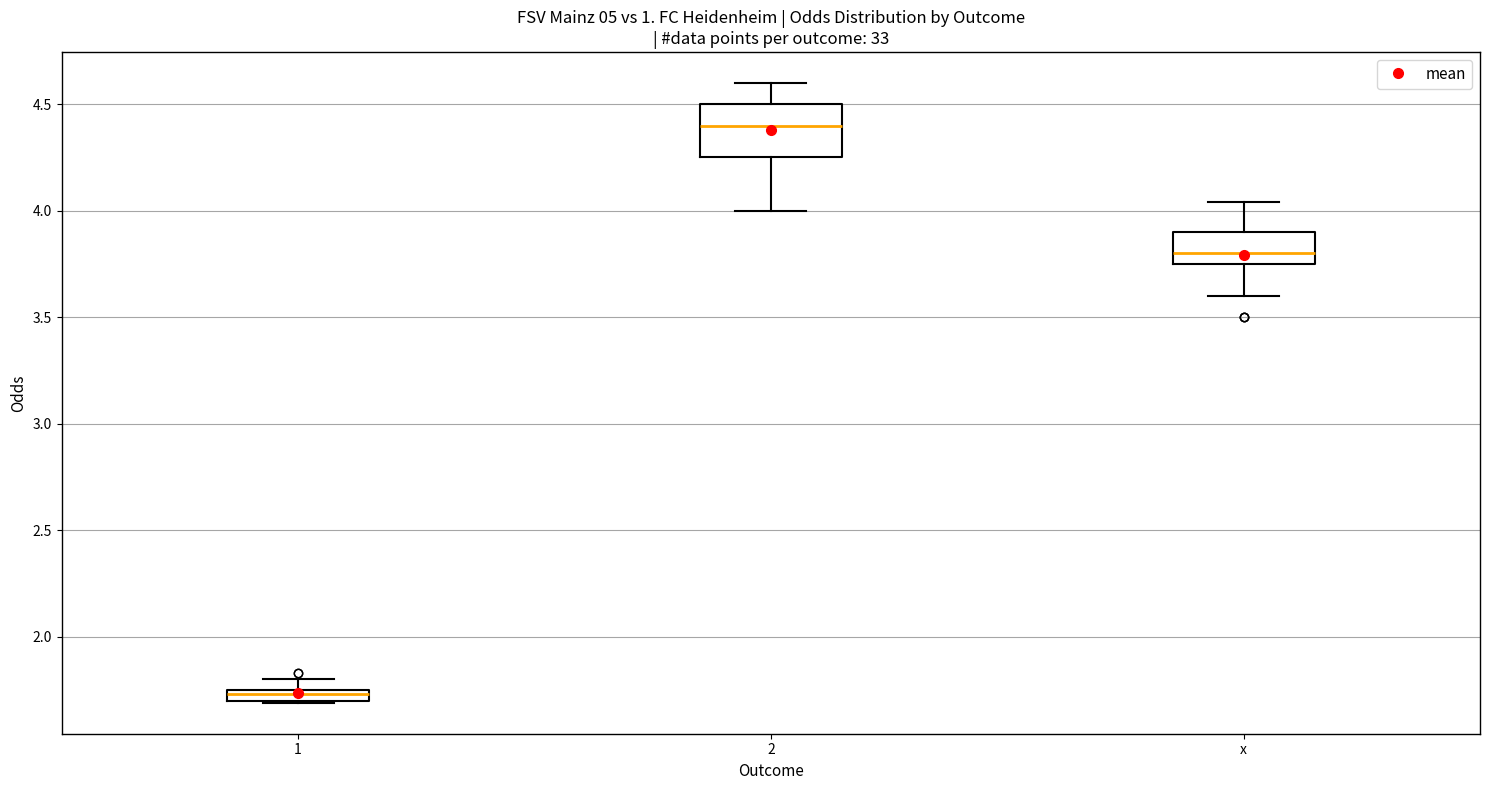

Which box's median line is the highest?

2